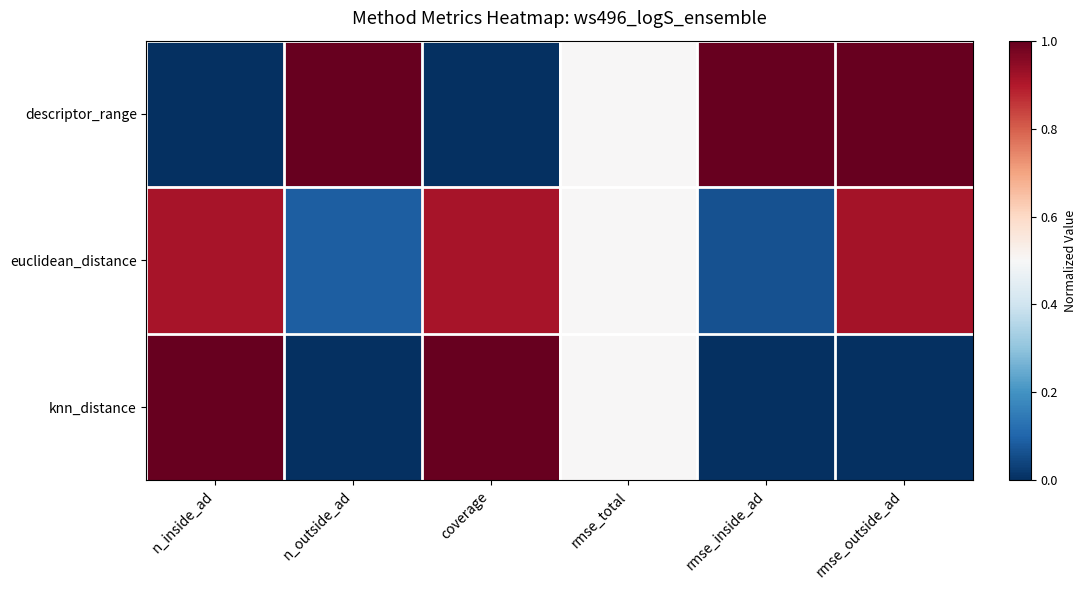

Reading left to right, transcribe all the data shown in this chart.

descriptor_range: n_inside_ad=0.0	n_outside_ad=1.0	coverage=0.0	rmse_total=0.5	rmse_inside_ad=1.0	rmse_outside_ad=1.0
euclidean_distance: n_inside_ad=0.9	n_outside_ad=0.1	coverage=0.9	rmse_total=0.5	rmse_inside_ad=0.1	rmse_outside_ad=0.9
knn_distance: n_inside_ad=1.0	n_outside_ad=0.0	coverage=1.0	rmse_total=0.5	rmse_inside_ad=0.0	rmse_outside_ad=0.0